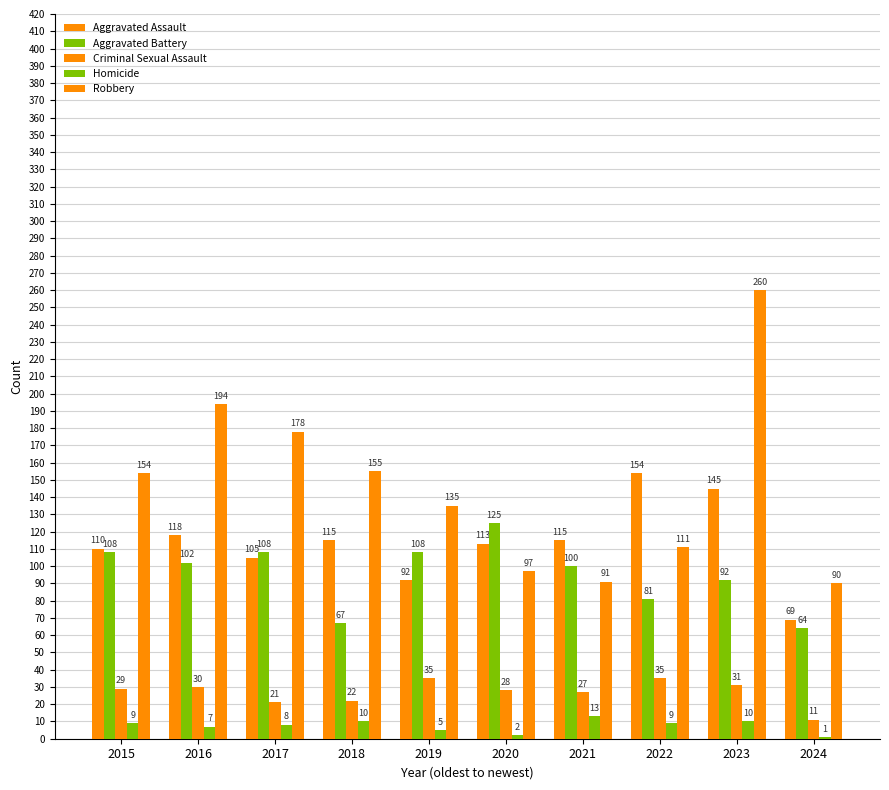

What is the difference between the Homicide values at 2015 and 2023?

1